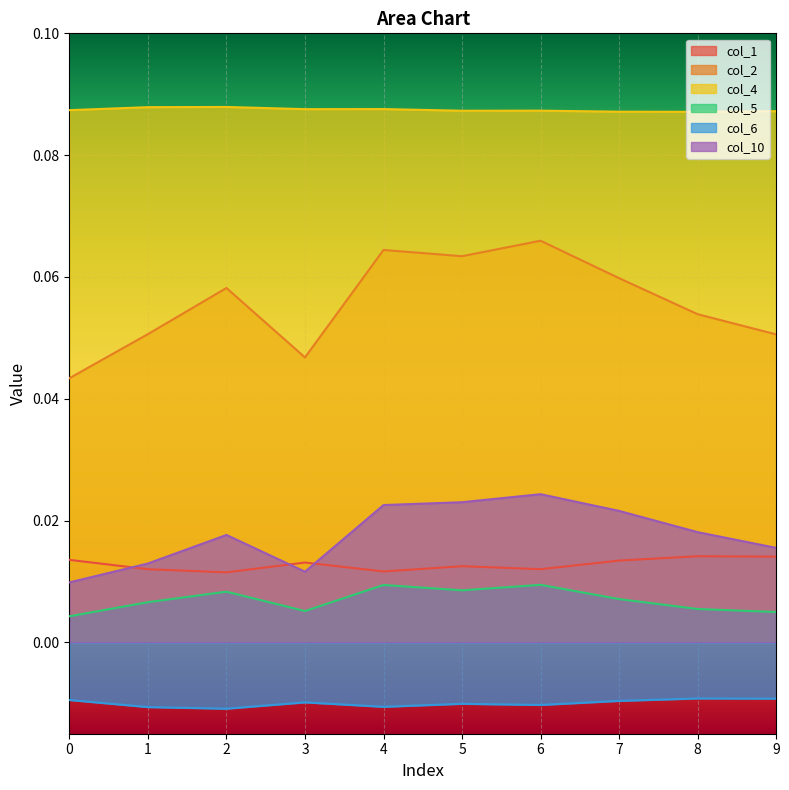

Rank the categories by col_1 value from lowest to highest.

2, 4, 1, 6, 5, 3, 7, 0, 9, 8